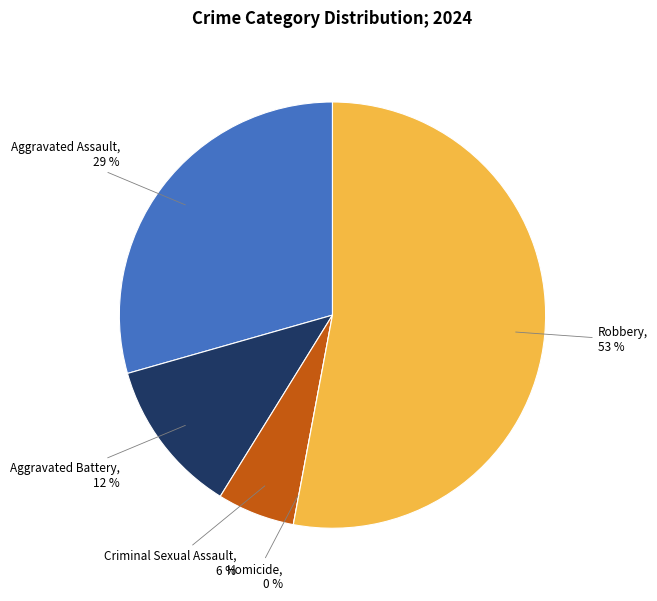

True or false: Criminal Sexual Assault accounts for 1% of the total.

False